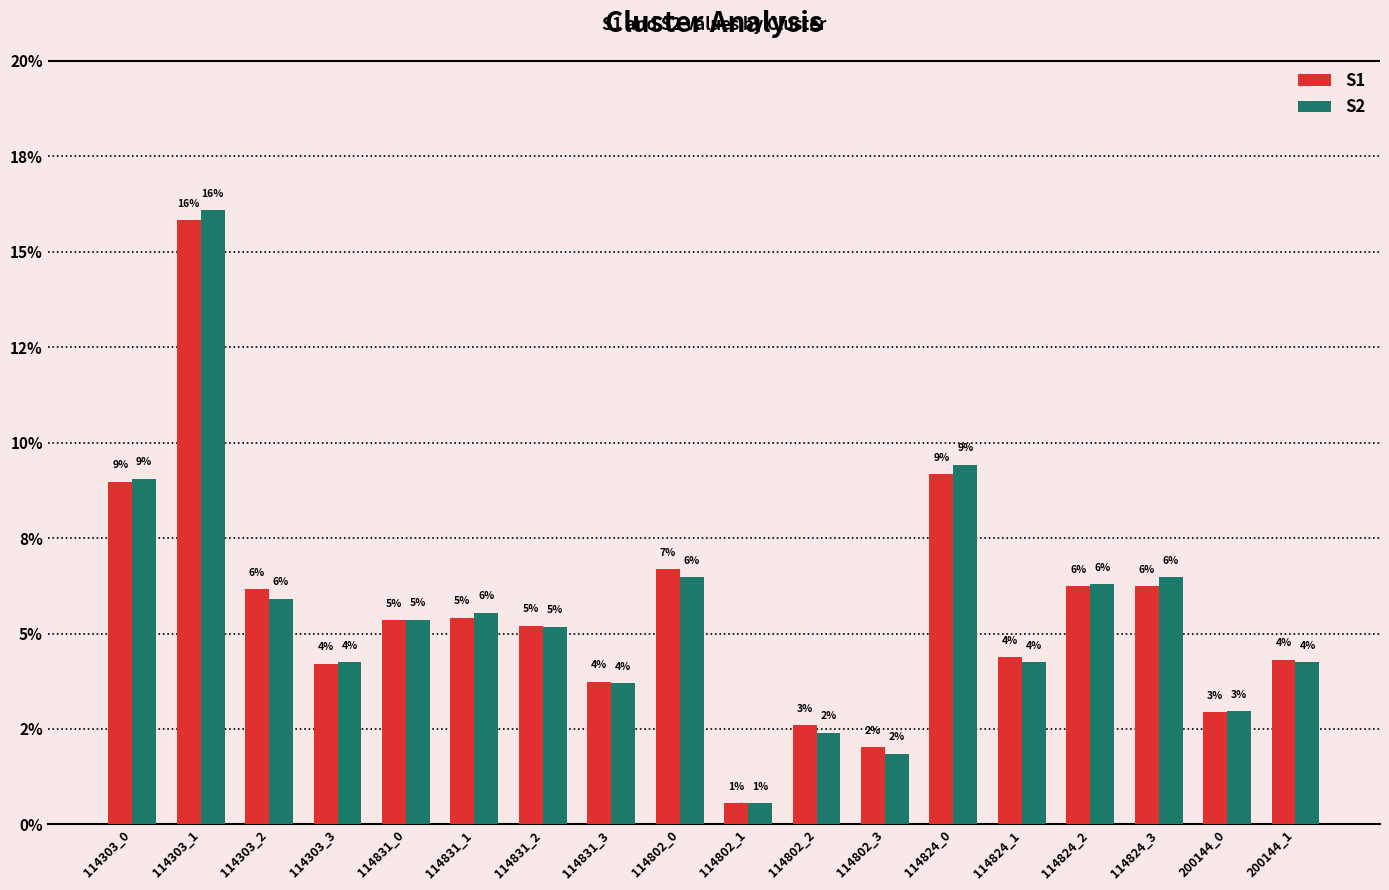

Which series has the largest range (max minus min)?

S2